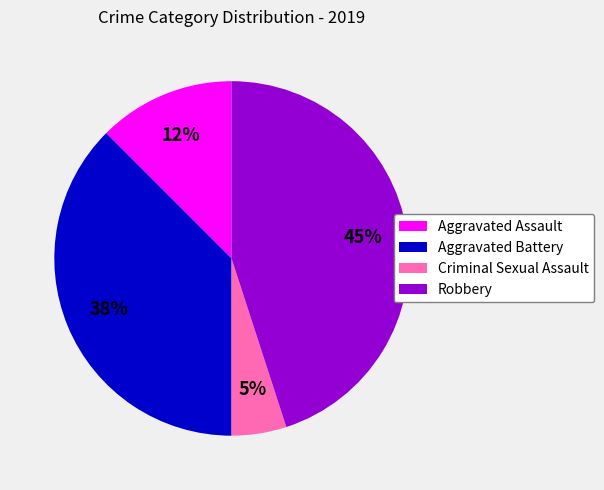

Is the sum of Criminal Sexual Assault and Aggravated Battery greater than half?

No